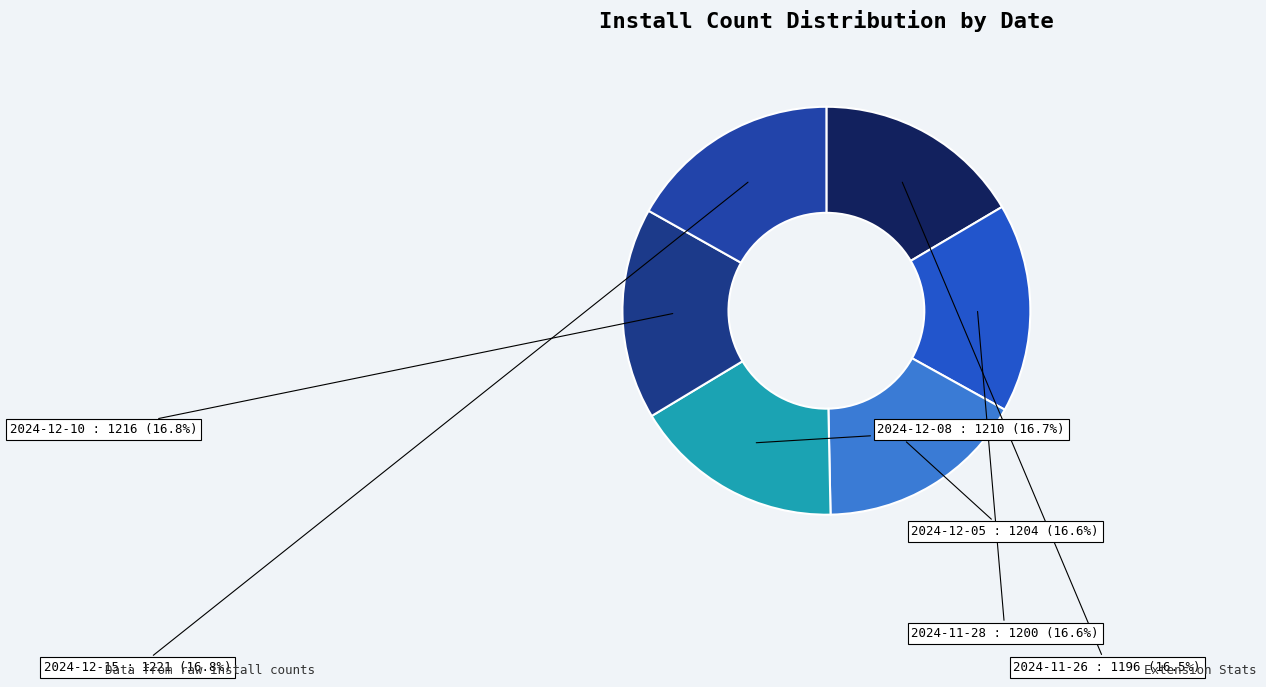

What is the ratio of the value at 2024-11-26 to the value at 2024-12-08?

1.0